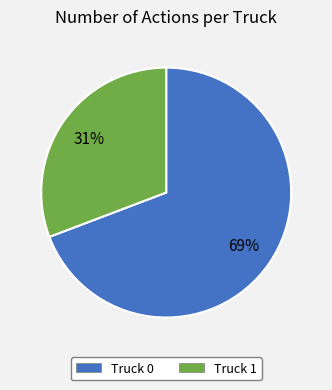

How many segments does this pie chart have?

2